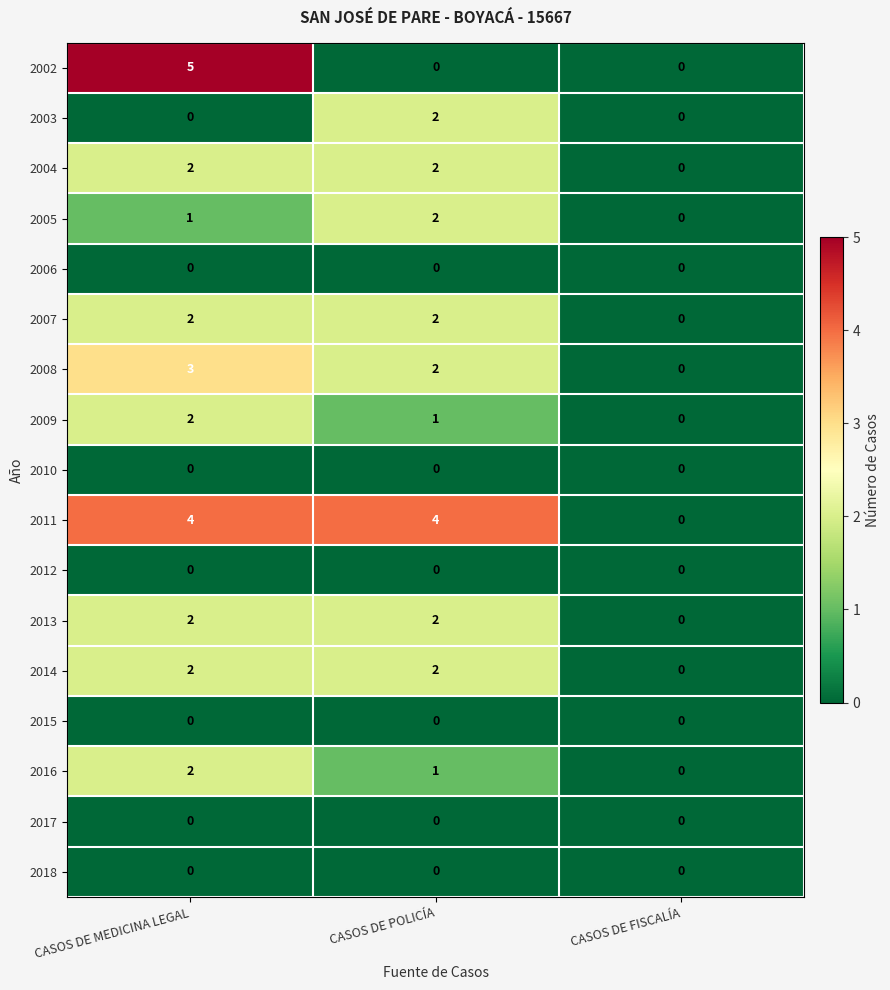

How many series are shown in this chart?

17